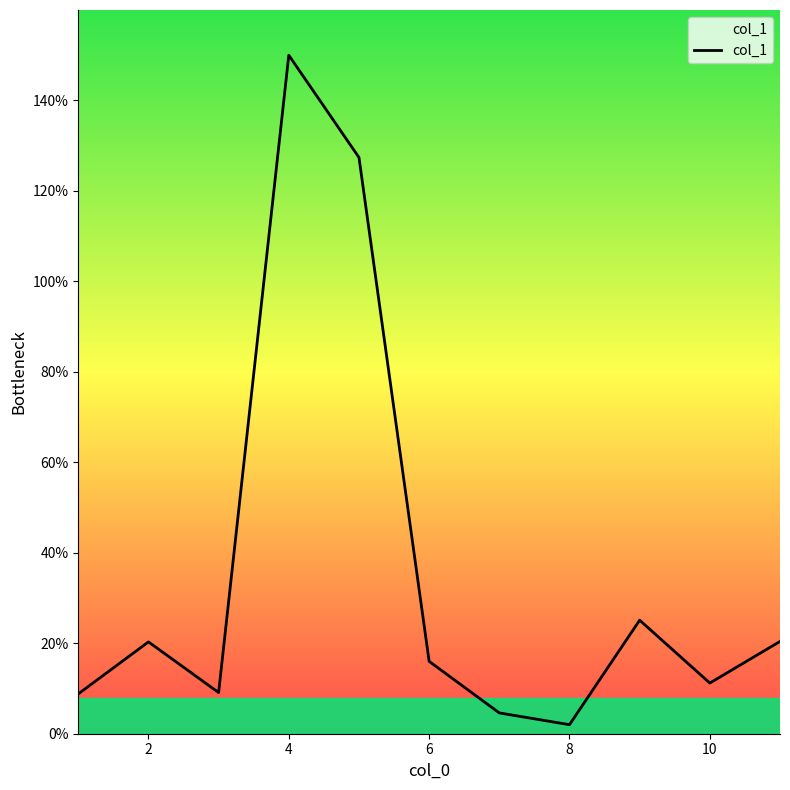

How many interior local peaks (higher than both neighbors) does the data have?

3